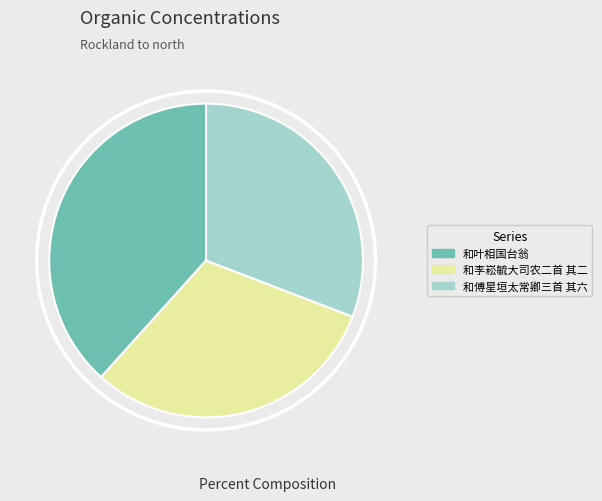

Combined, do 和傅星垣太常卿三首 其六 and 和叶相国台翁 account for over 50%?

Yes